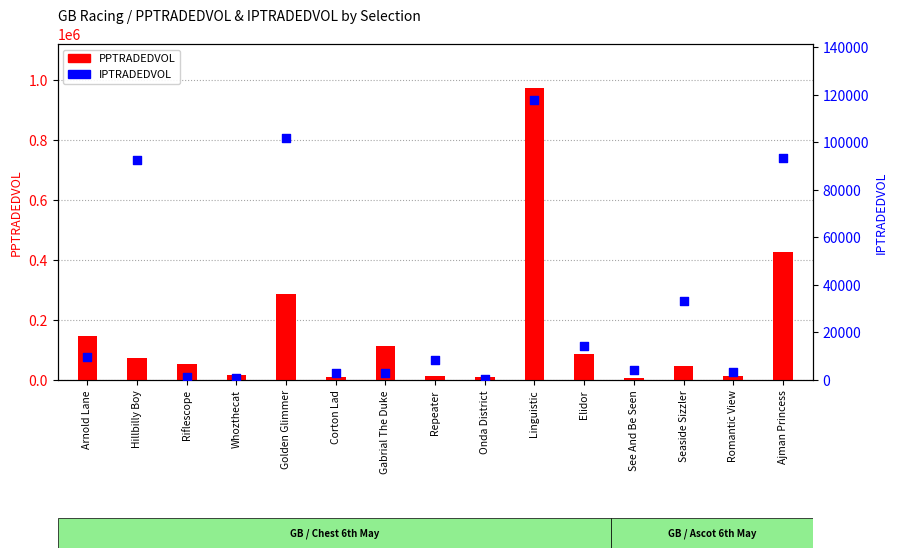

Which series has the widest spread of Y values?

PPTRADEDVOL